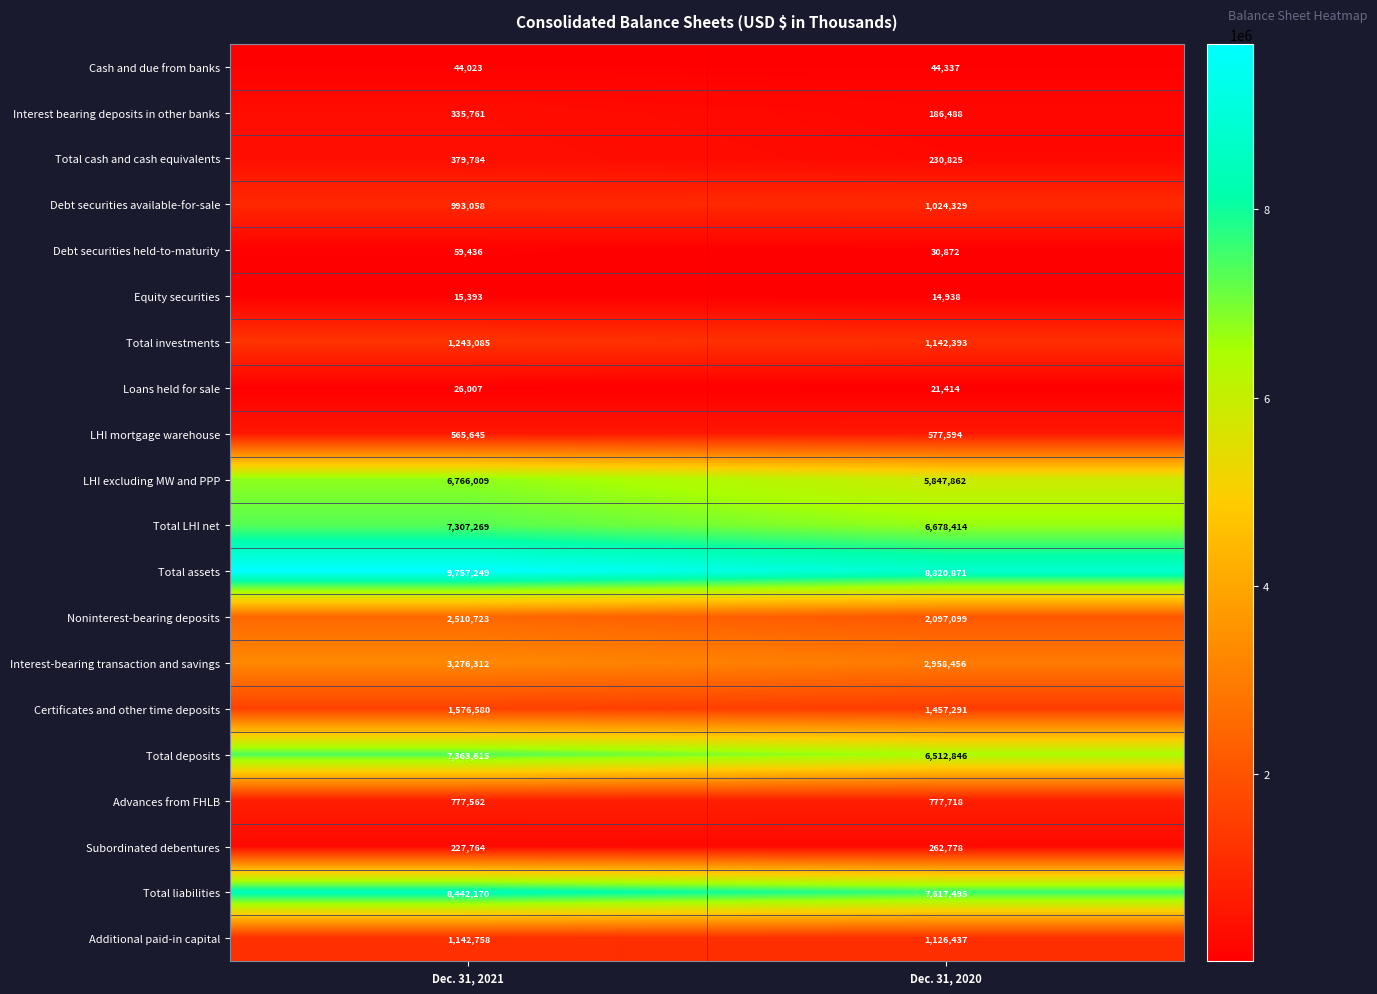

What is the difference between the highest and lowest values at Dec. 31, 2020?

8805933